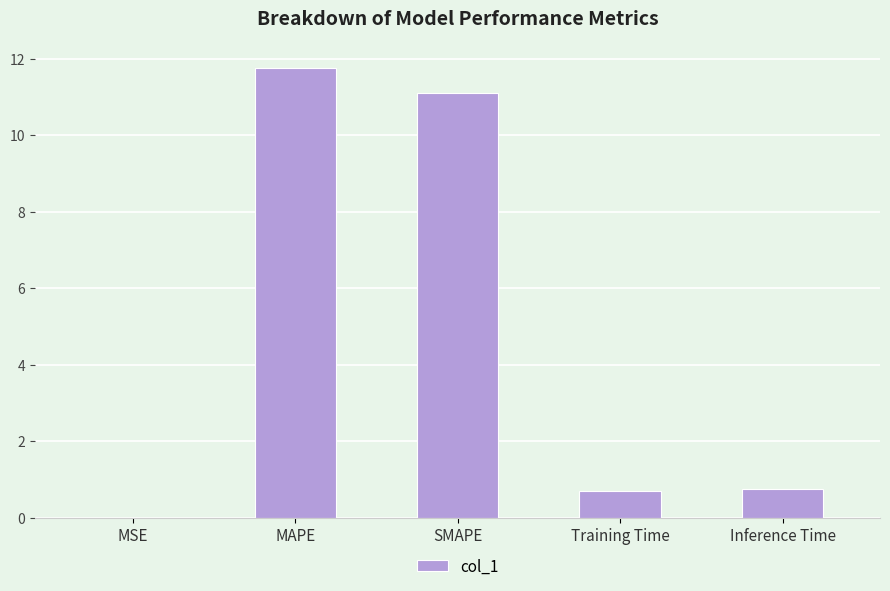

Are the bars horizontal?

No